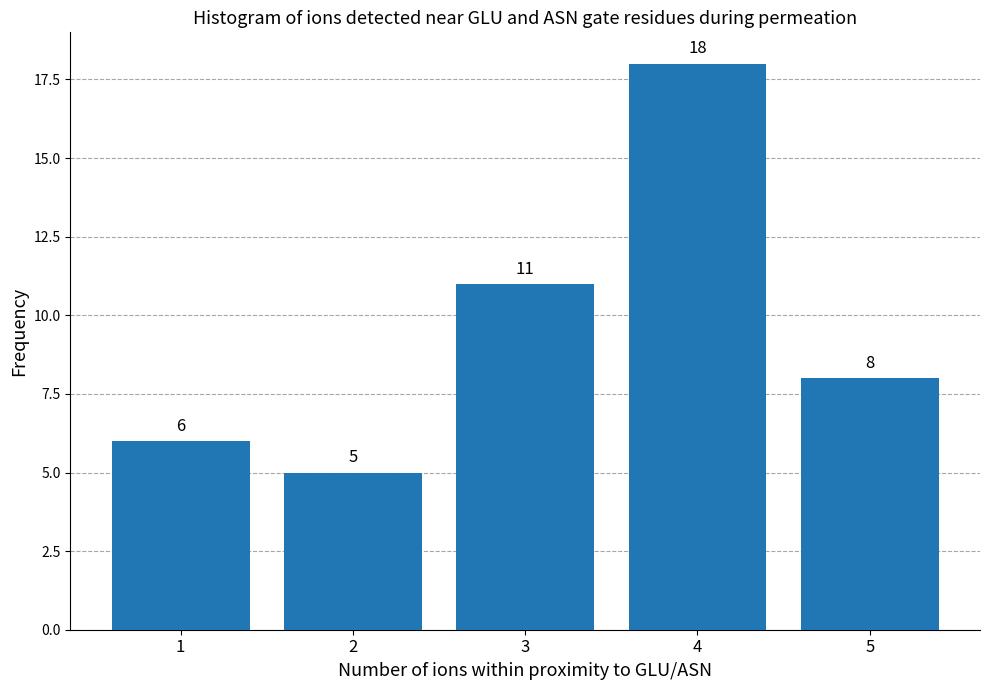

Reading left to right, list all the values displayed in this chart.

6	5	11	18	8